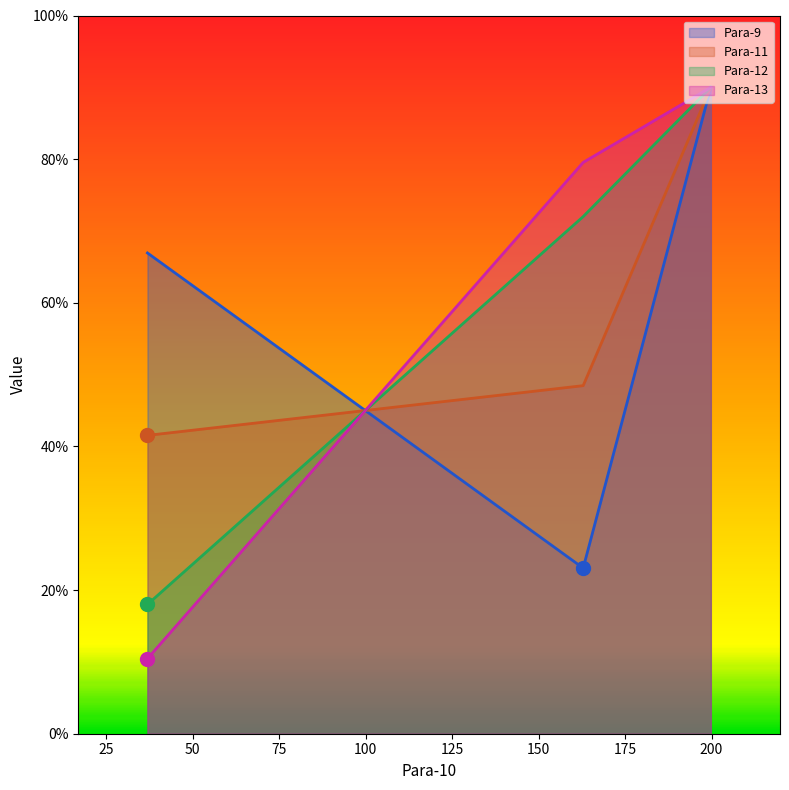

The value of Para-12 at 36.911 is 18.0. True or false?

True